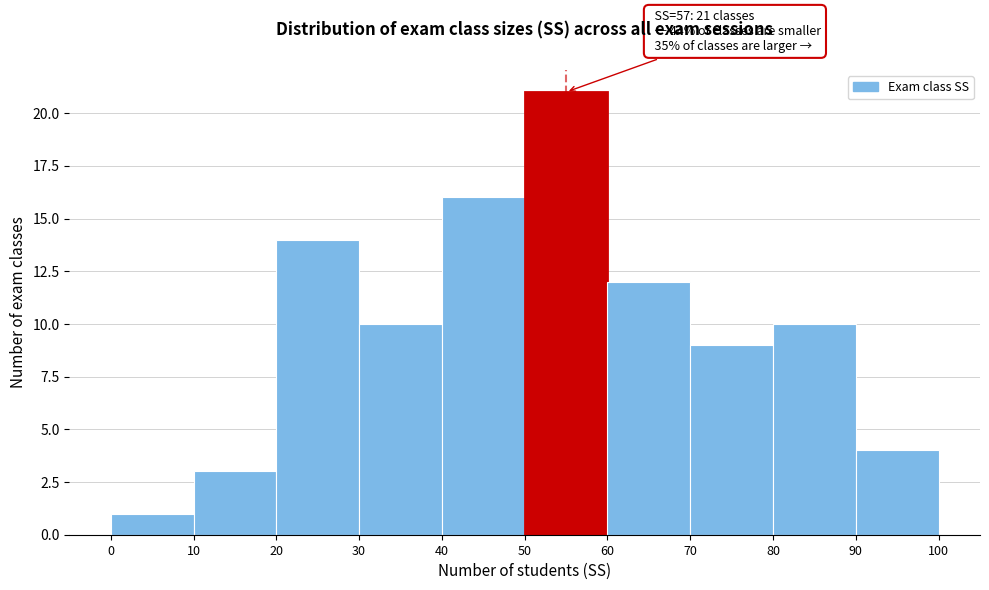

Which range on the x-axis has the tallest bar?

50 to 60